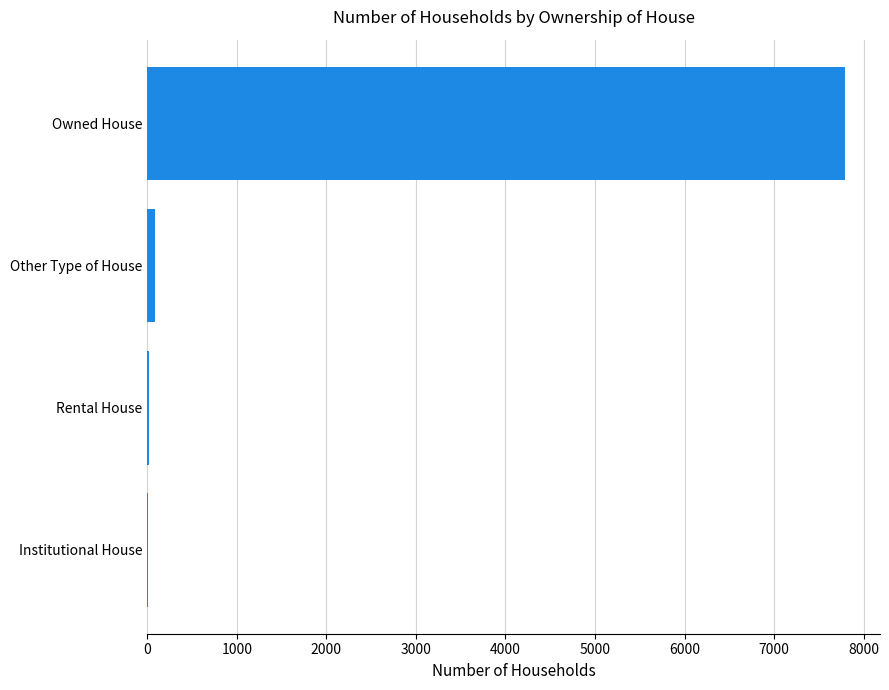

Which category has the highest value across all series?

Owned House